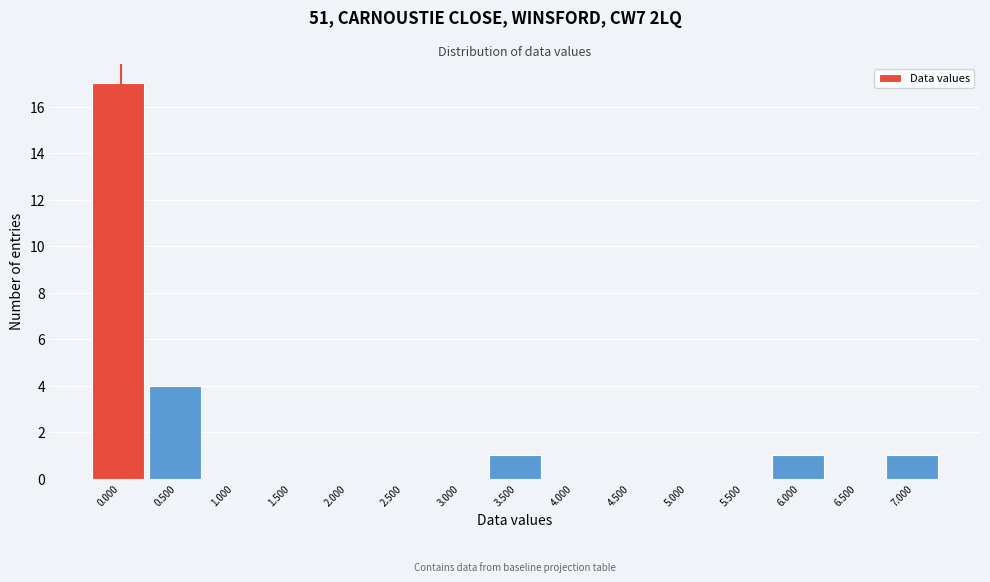

Reading left to right, what are all the values shown in this chart?

0.000=17	0.500=4	1.000=0	1.500=0	2.000=0	2.500=0	3.000=0	3.500=1	4.000=0	4.500=0	5.000=0	5.500=0	6.000=1	6.500=0	7.000=1